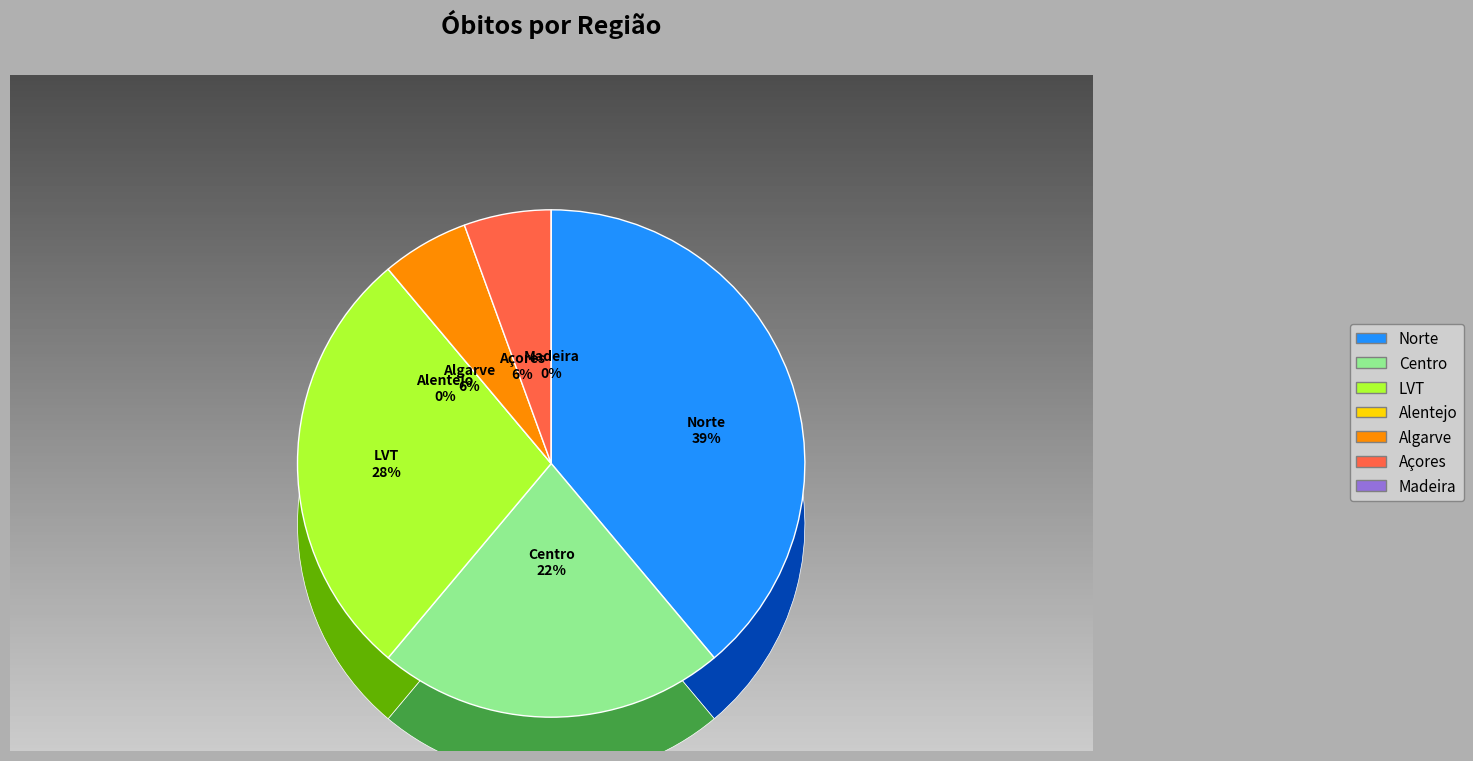

Rank the categories by value from highest to lowest.

Norte, LVT, Centro, Algarve, Açores, Alentejo, Madeira